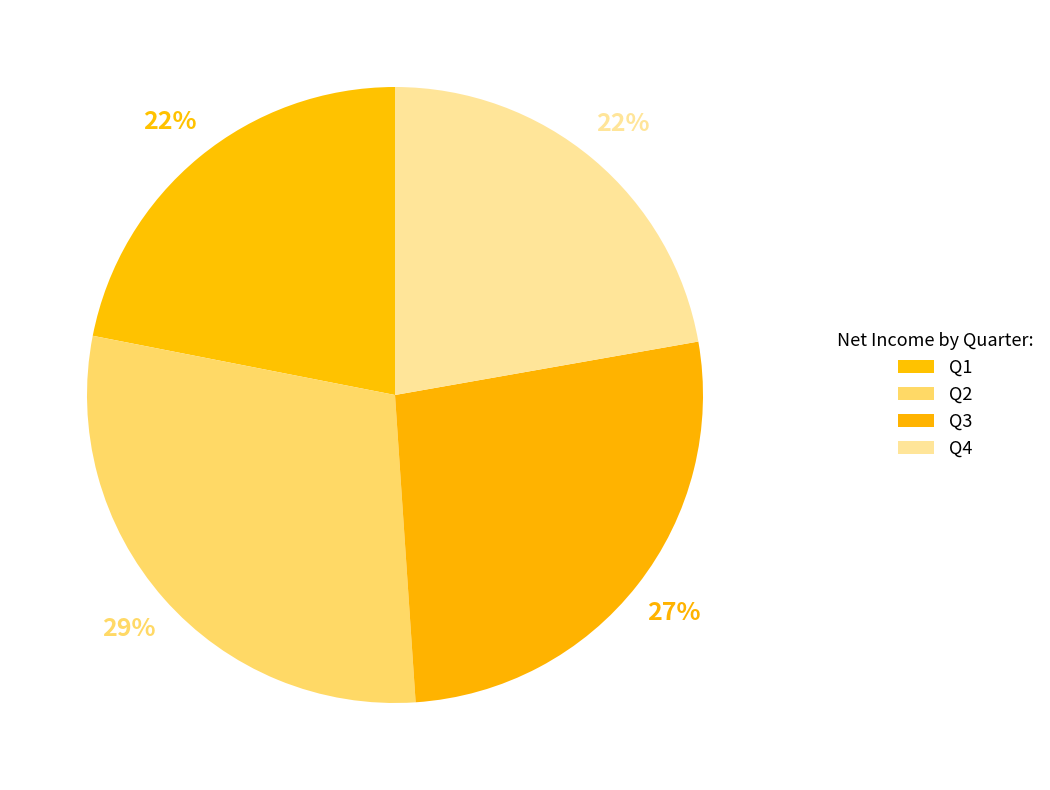

Is Q1 the majority of the pie?

No